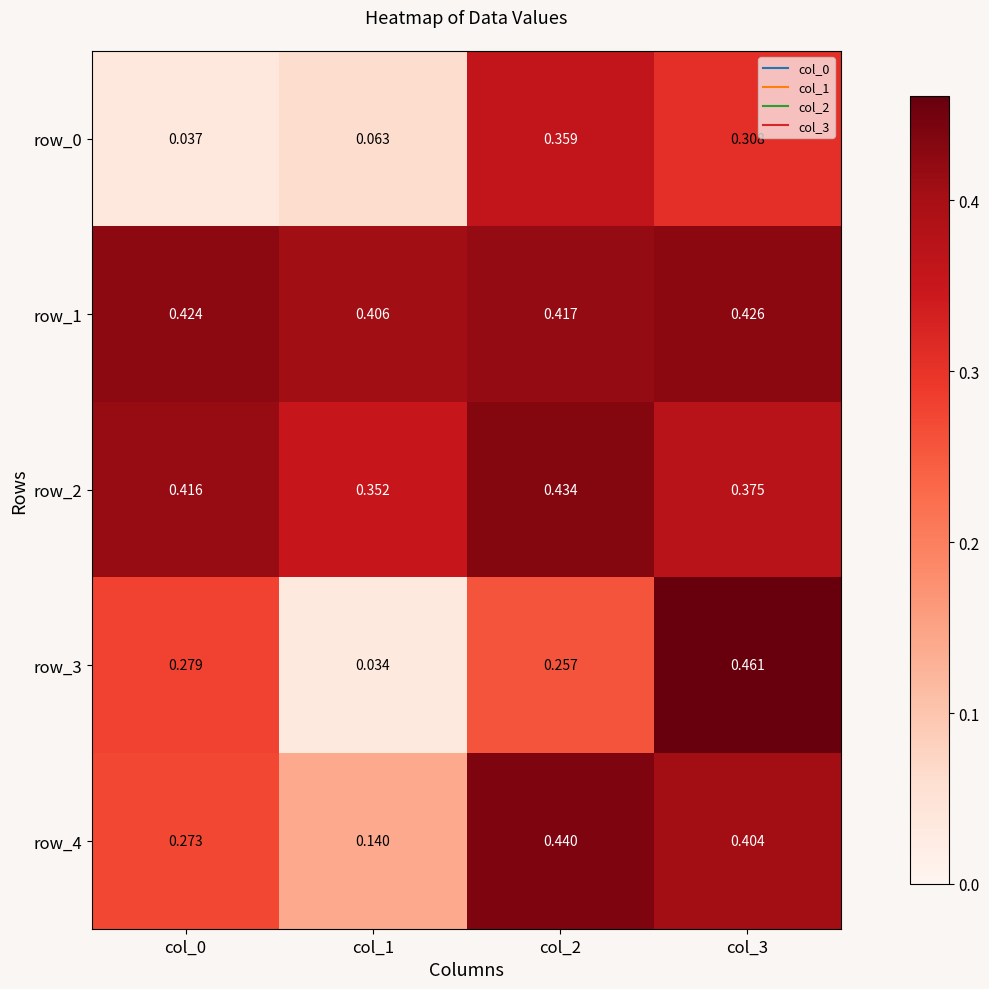

At how many categories does at least one series exceed 0?

4